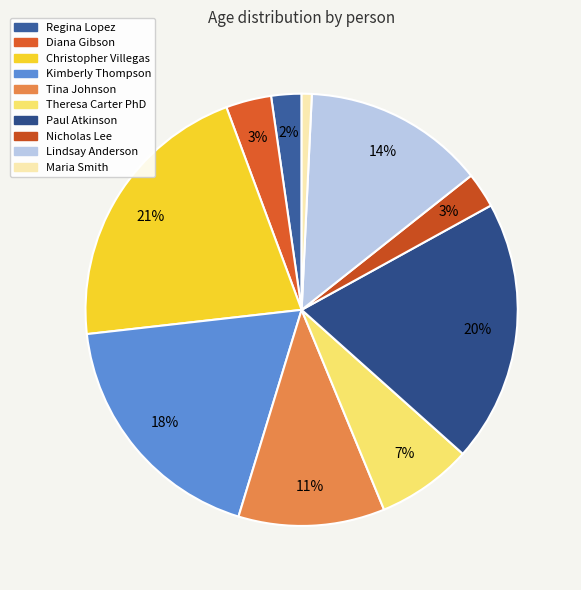

To the nearest percent, what is the difference between the largest and smallest slice percentages?

20%